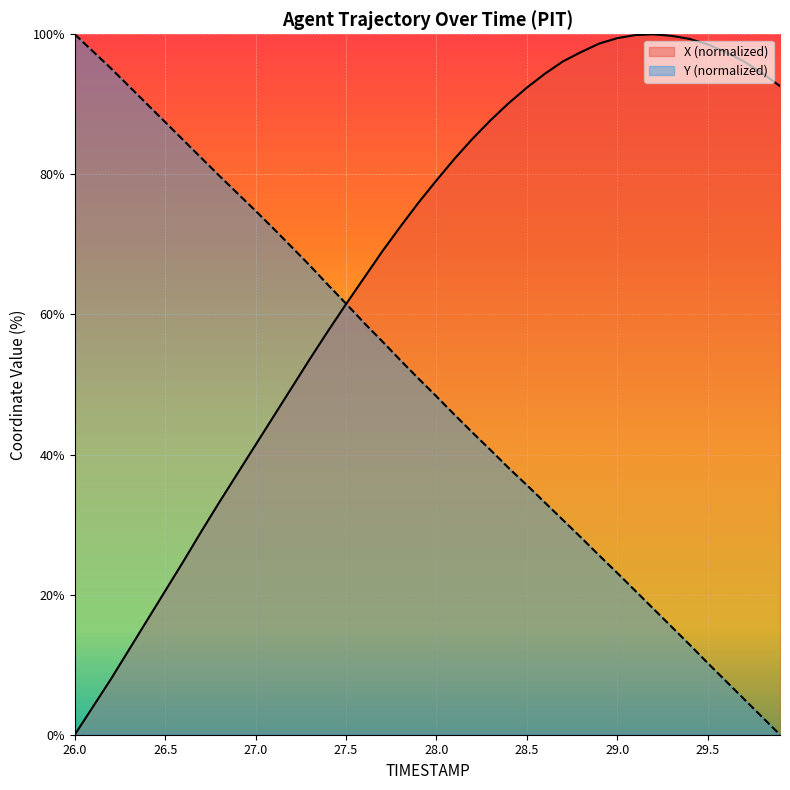

At 27.6, list the series in order from smallest to largest.

Y, X